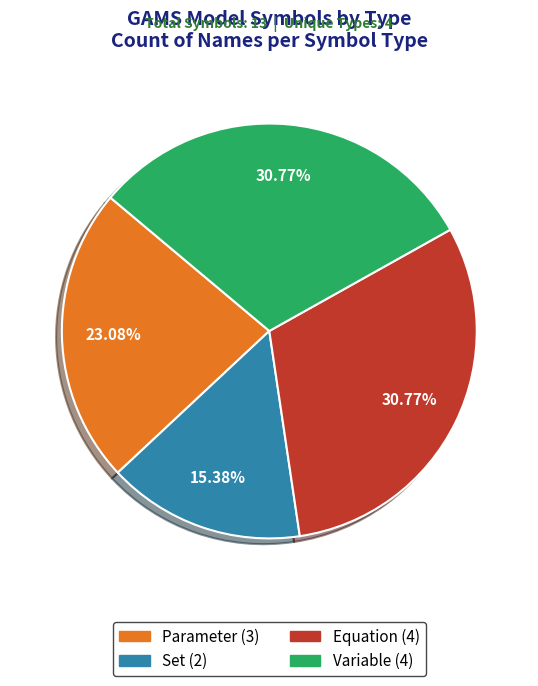

Is there any slice that represents more than half of the pie?

No